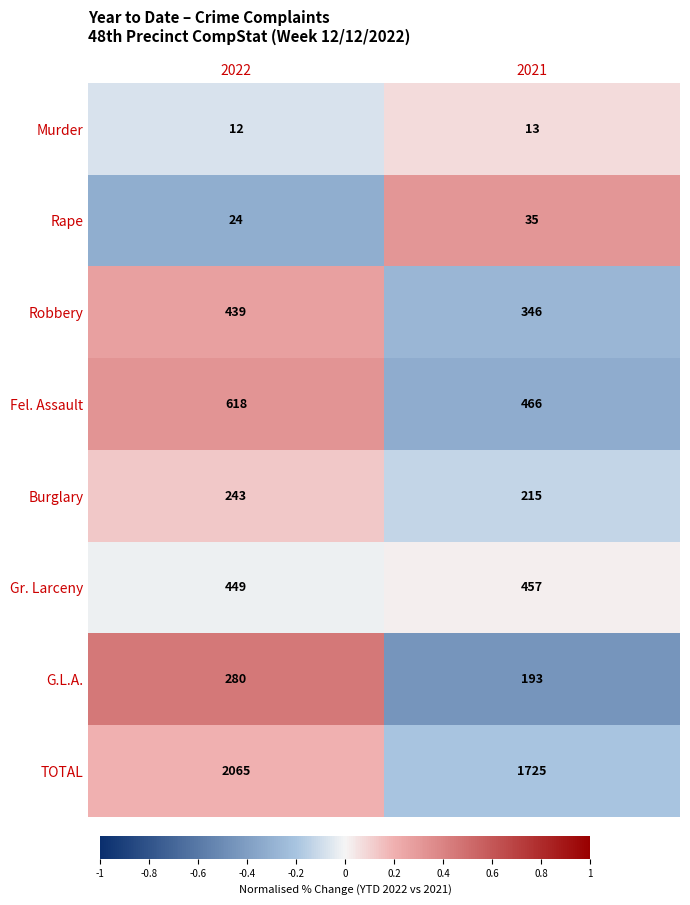

Read the Rape value at 2022.

24